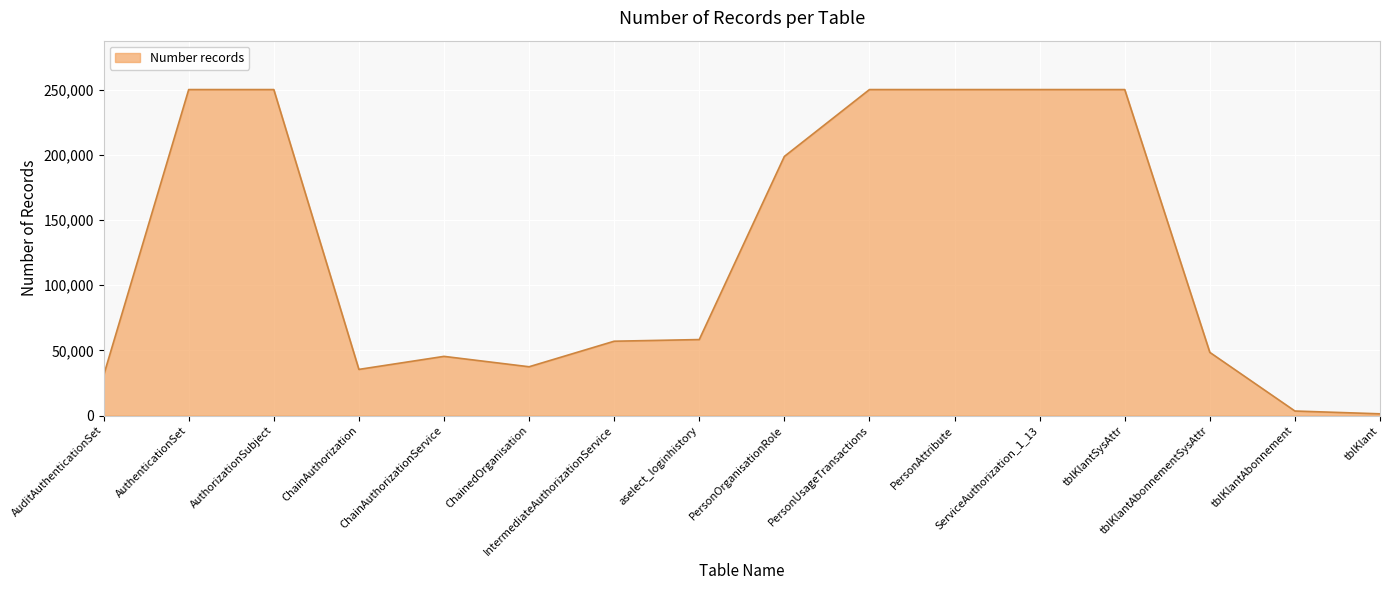

What is the difference between the maximum and minimum values?

248650